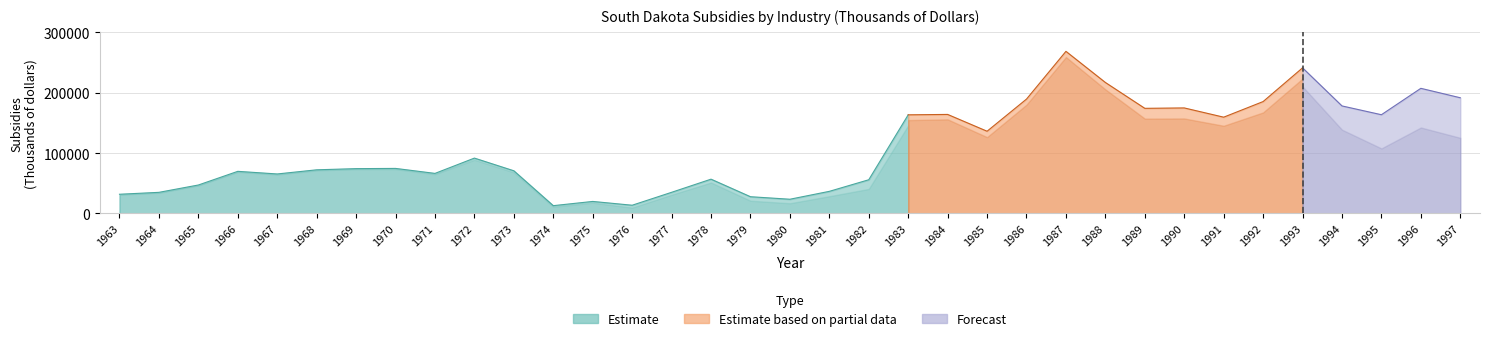

At which label is All industry total closest to -140862?

1985